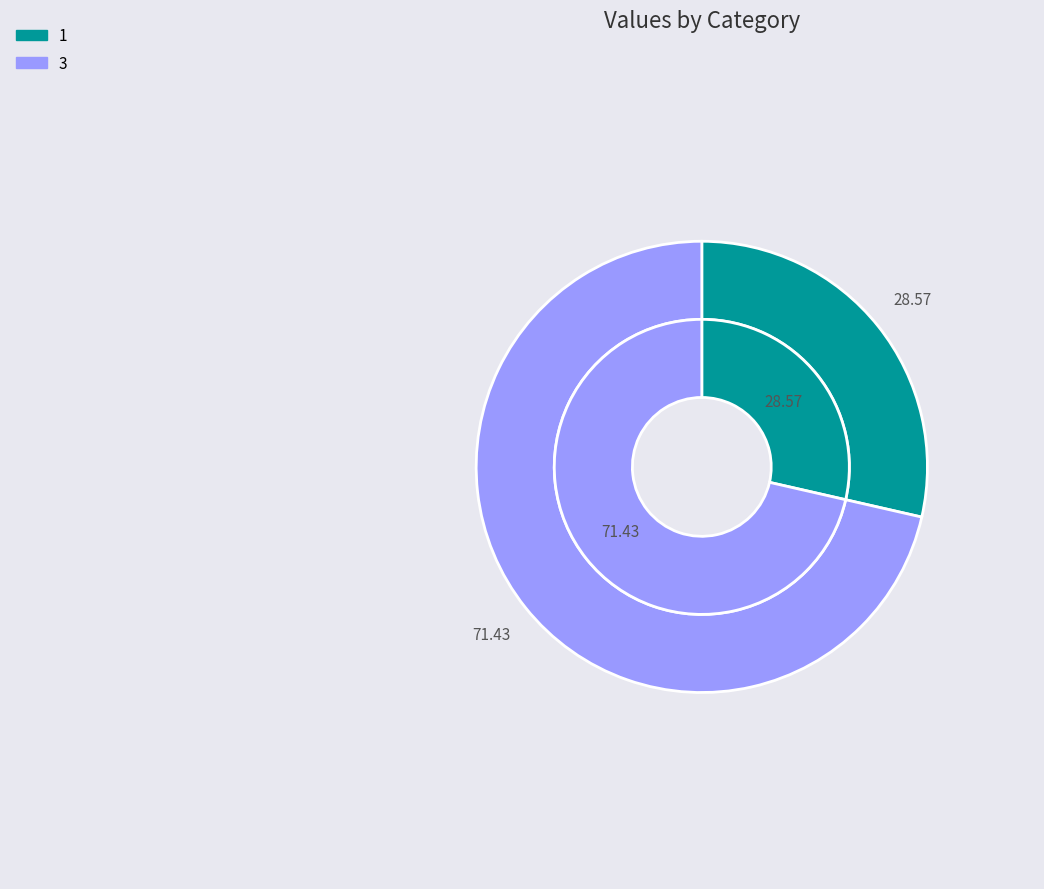

What is the largest slice in the pie chart?

3